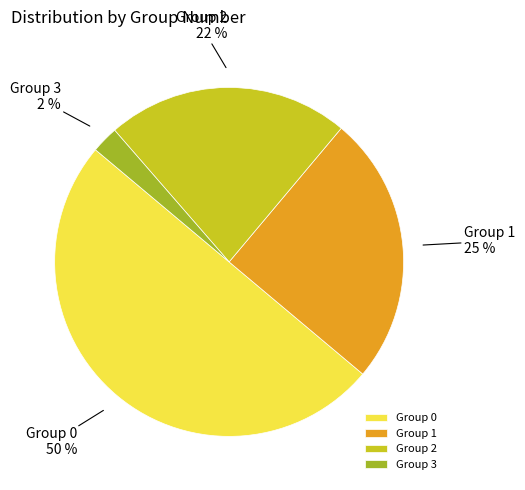

To the nearest percent, what is the average slice percentage?

25%